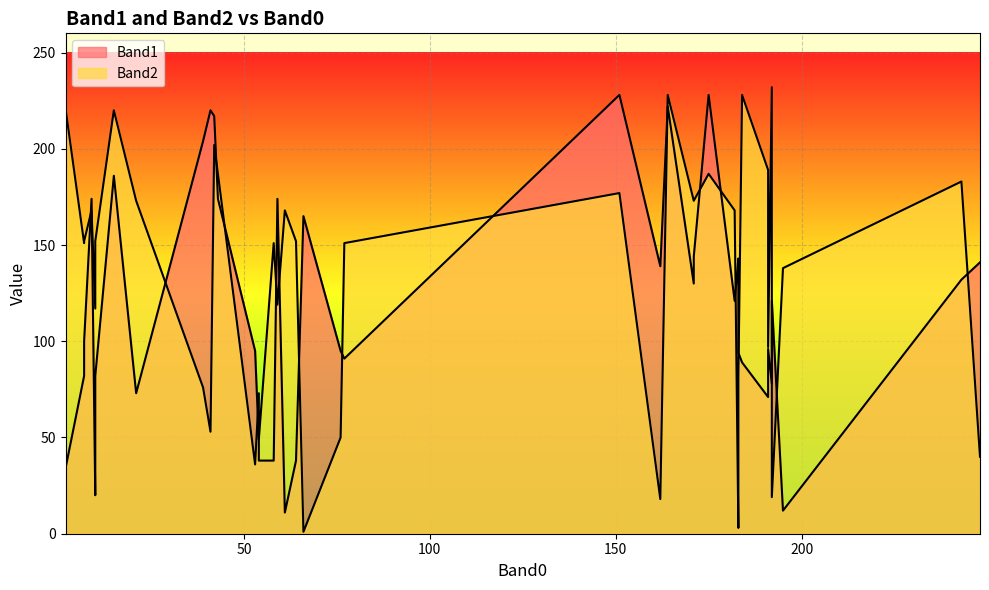

Rank the series by their maximum value, from highest to lowest.

Band2, Band1